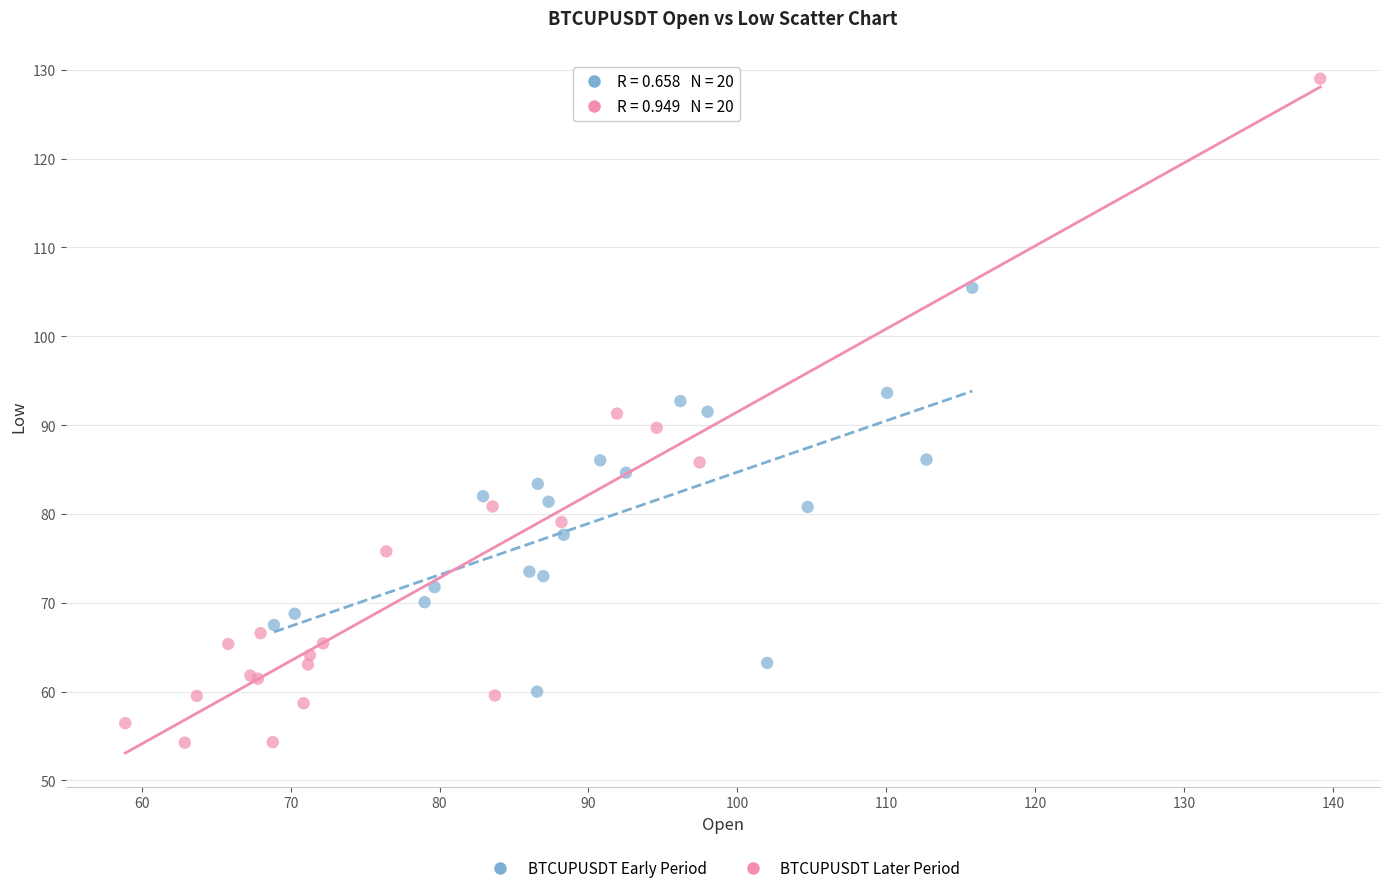

Which series contains the highest Y value?

BTCUPUSDT Later Period